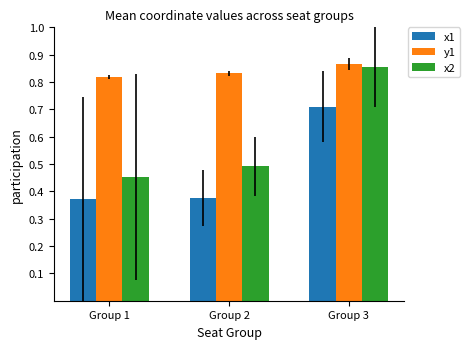

Does the chart contain stacked bars?

No